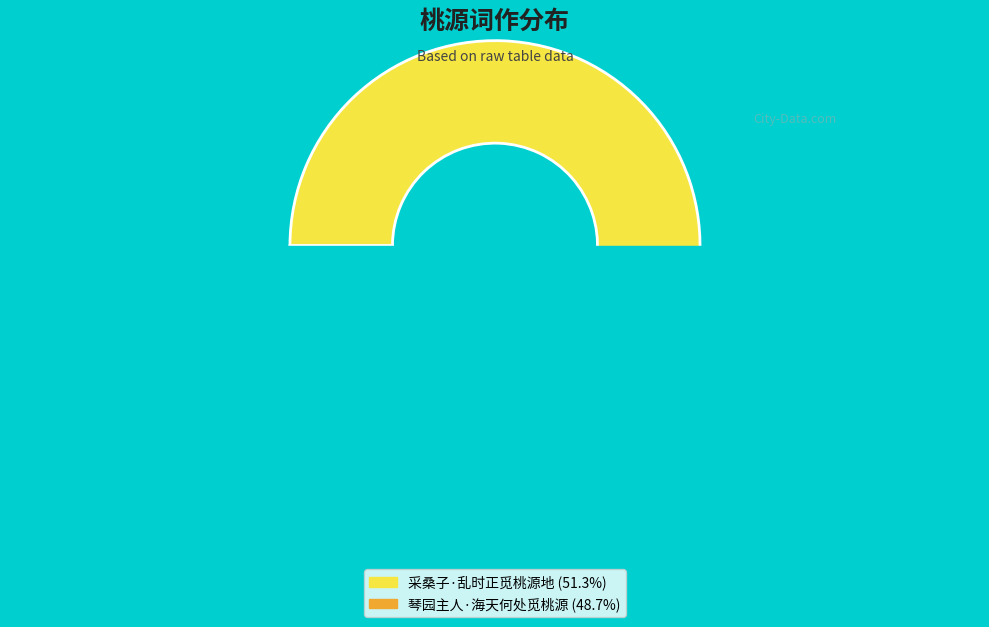

To the nearest percent, what portion does 采桑子·乱时正觅桃源地 represent?

51%